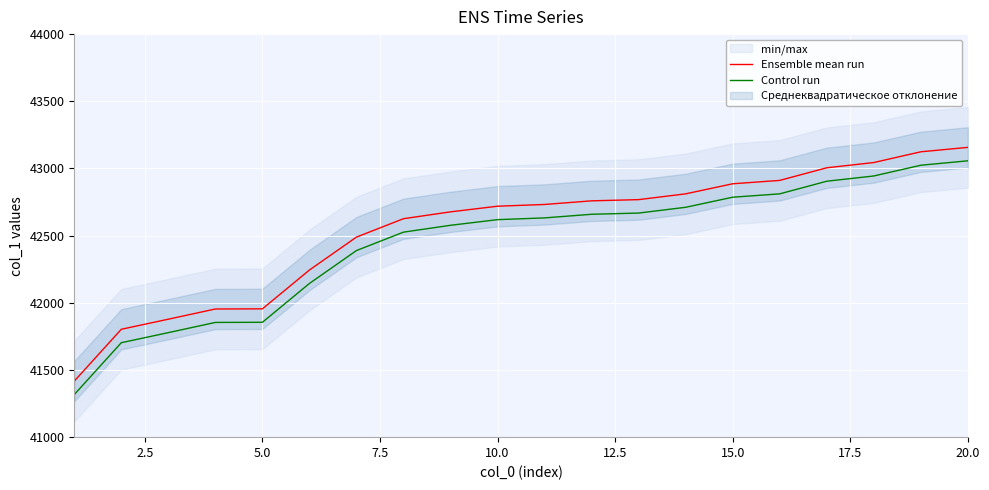

True or false: Control run and Ensemble mean run intersect in this chart.

False